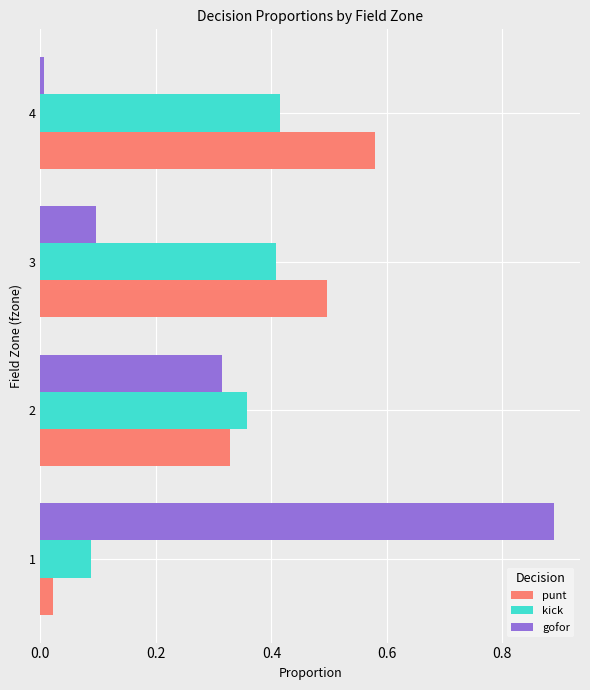

The value of kick at 4 is 0.3. True or false?

False